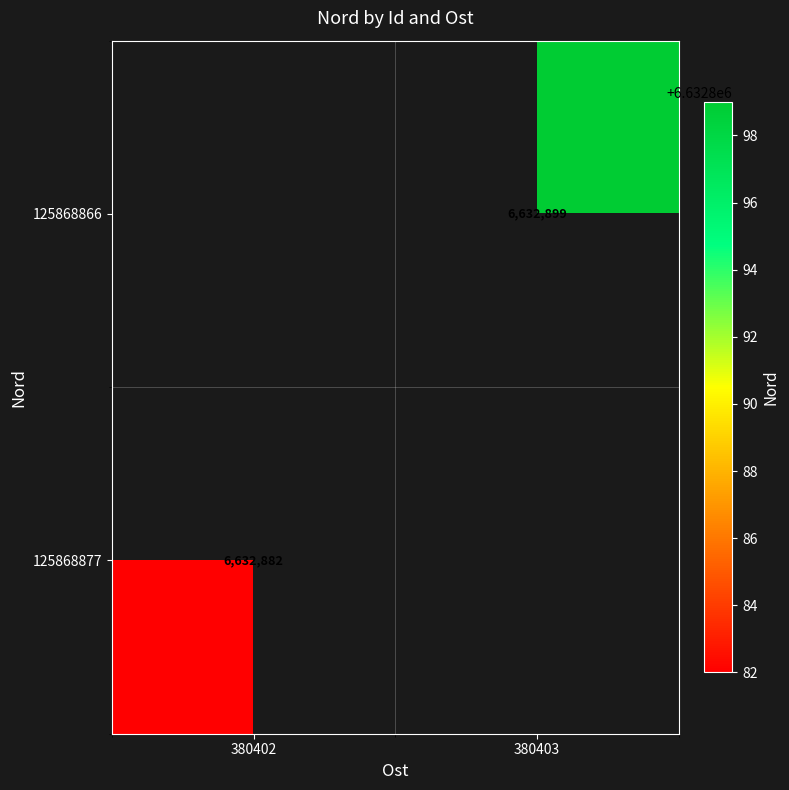

The 125868866 series shows 6632899 at 380403. True or false?

True